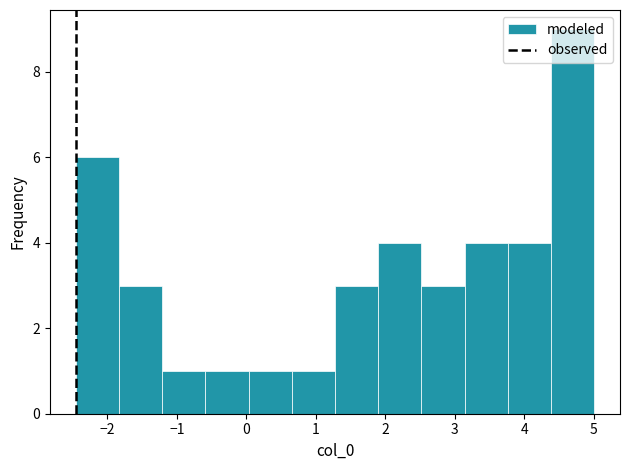

How tall is the bar that spans 0.7 to 1.3 on the x-axis? Neither the bar edges nor the heights are printed on the chart, so give them approximately, as read against the axes.

1